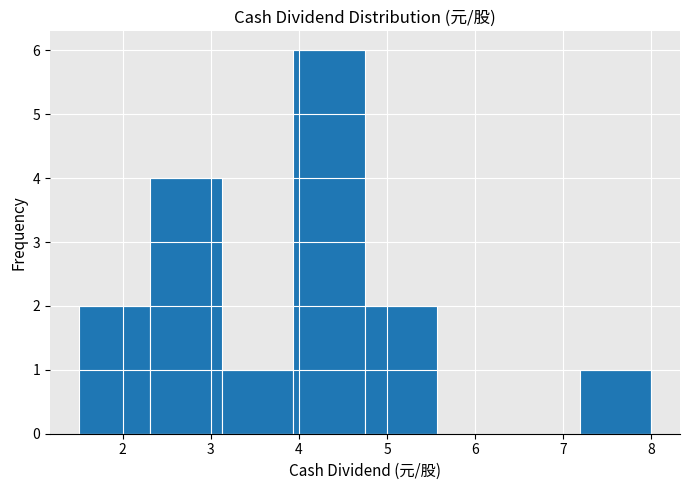

Reading left to right, transcribe this chart: for each bar, give the range it covers on the x-axis and its height. Neither the bar edges nor the heights are printed on the chart, so give them approximately, as read against the axes.

1.5 to 2.3: 2
2.3 to 3.1: 4
3.1 to 3.9: 1
3.9 to 4.8: 6
4.8 to 5.6: 2
5.6 to 6.4: 0
6.4 to 7.2: 0
7.2 to 8.0: 1